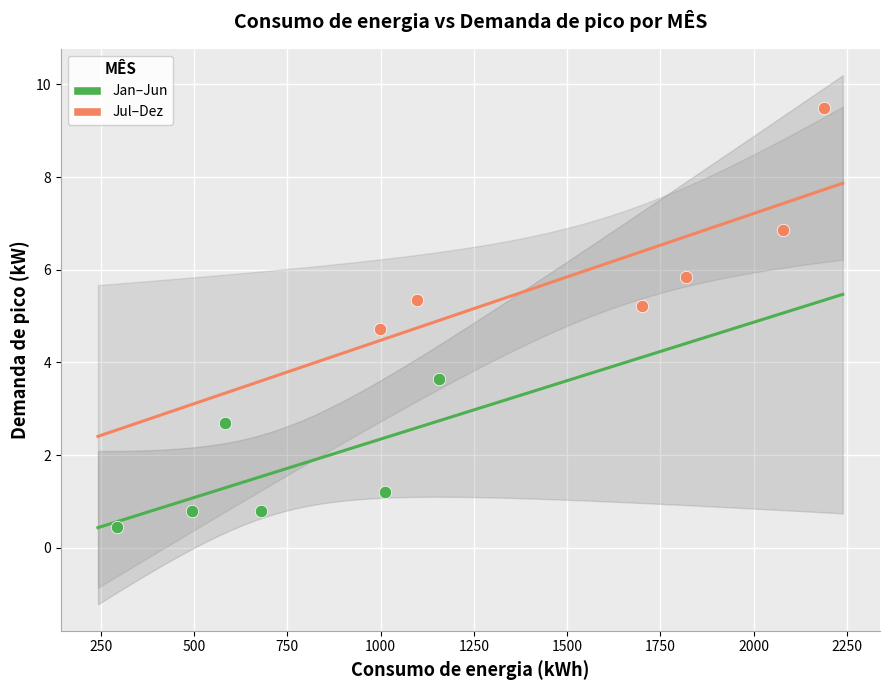

What are all the series names shown in the legend?

Jan–Jun, Jul–Dez